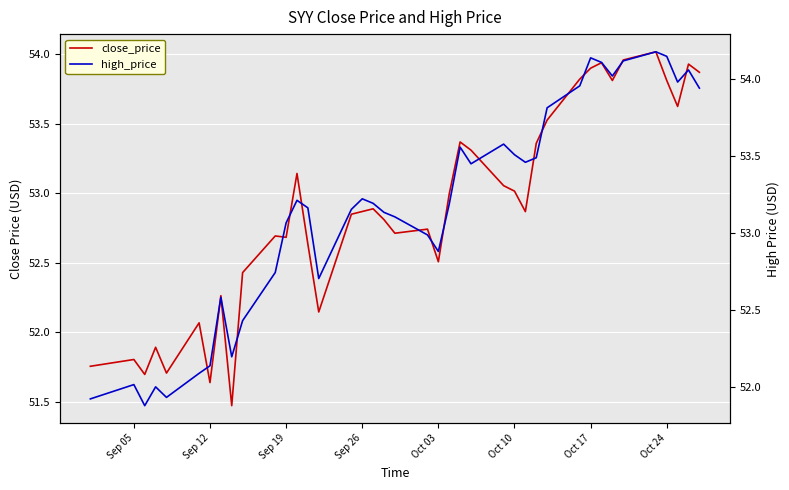

How many interior local peaks does the high_price series have?

10